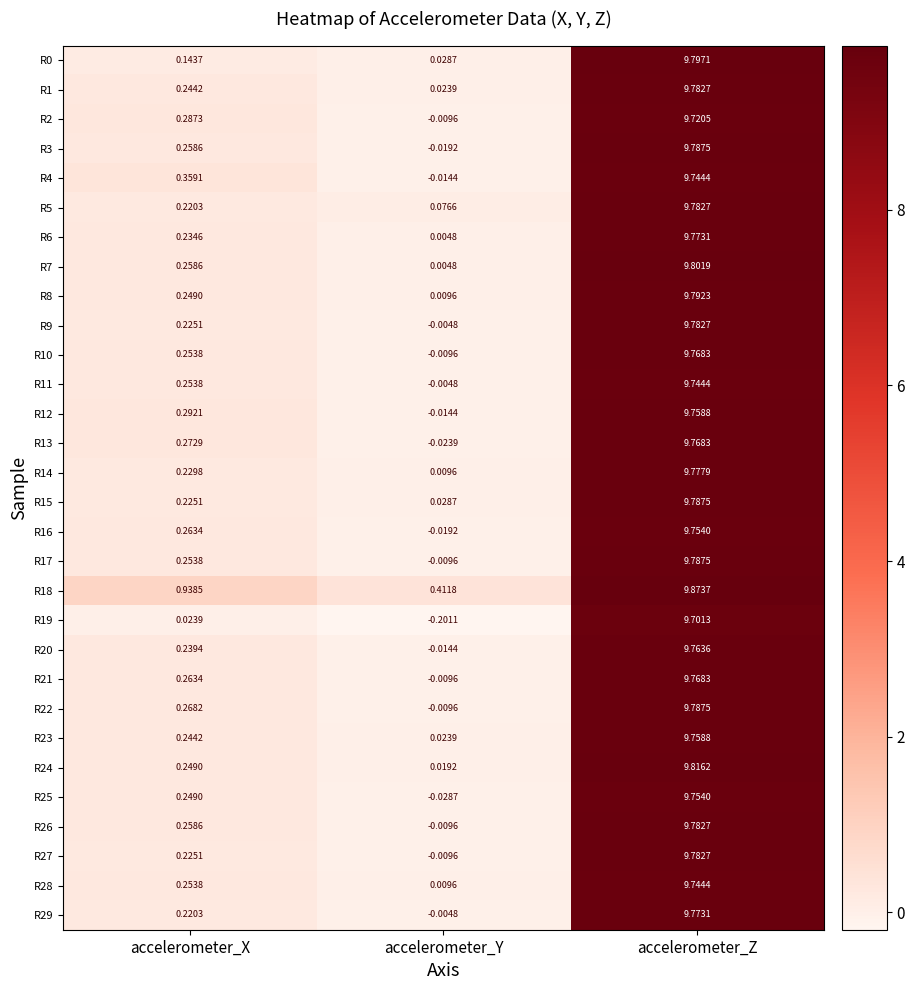

At which label does R6 reach its minimum?

accelerometer_Y